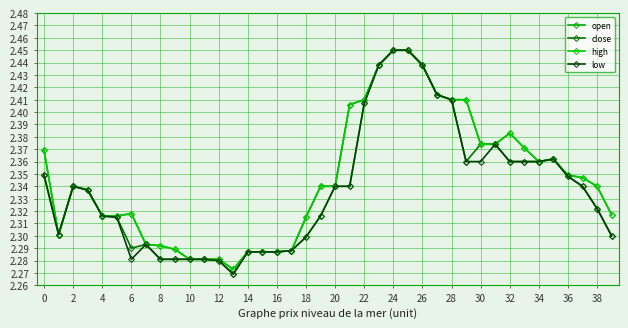

At how many categories does at least one series exceed 2?

40